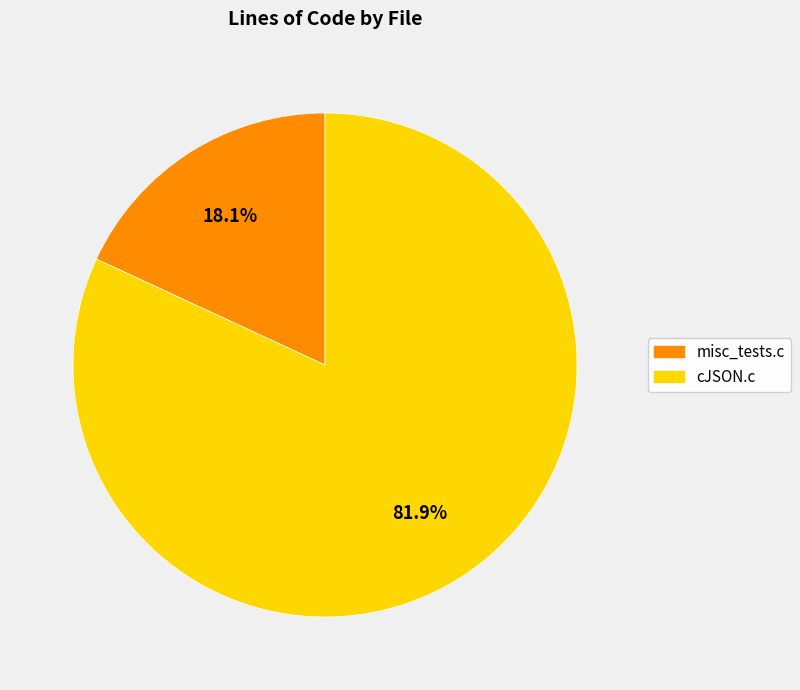

Which slice is the smallest?

misc_tests.c